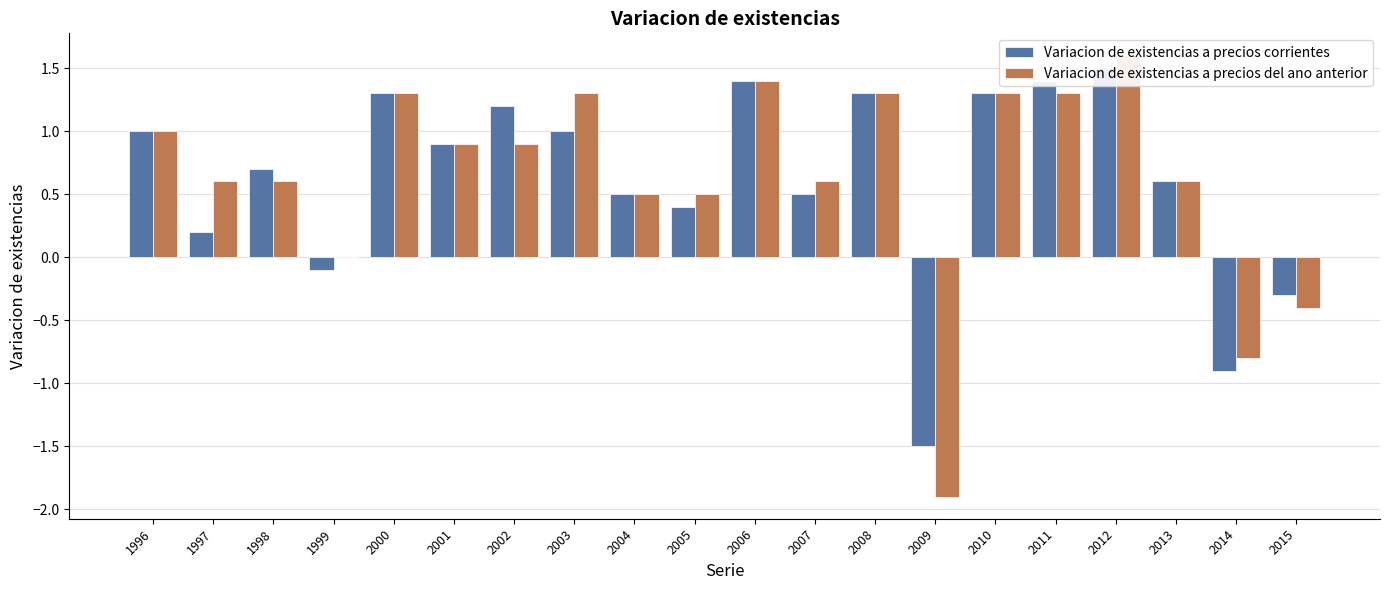

Rank the series at 2001 from lowest to highest value.

Variacion de existencias a precios corrientes, Variacion de existencias a precios del ano anterior